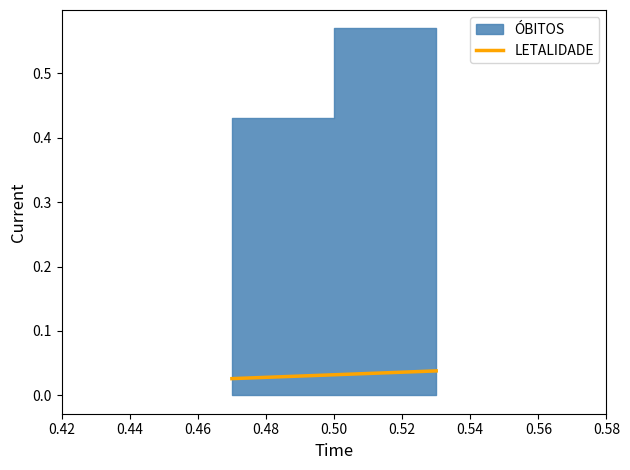

The chart shows a value of 0.0 at 0.42. True or false?

False